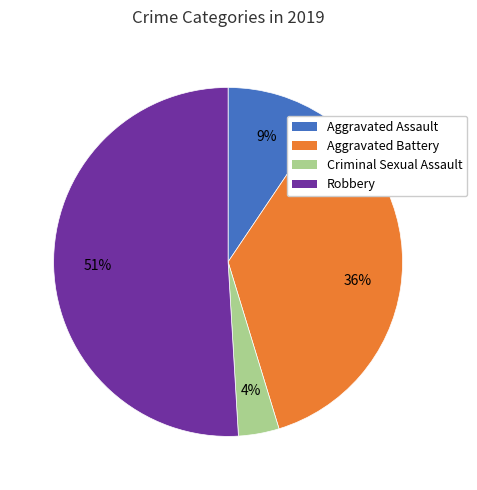

Is there any slice that represents more than half of the pie?

Yes